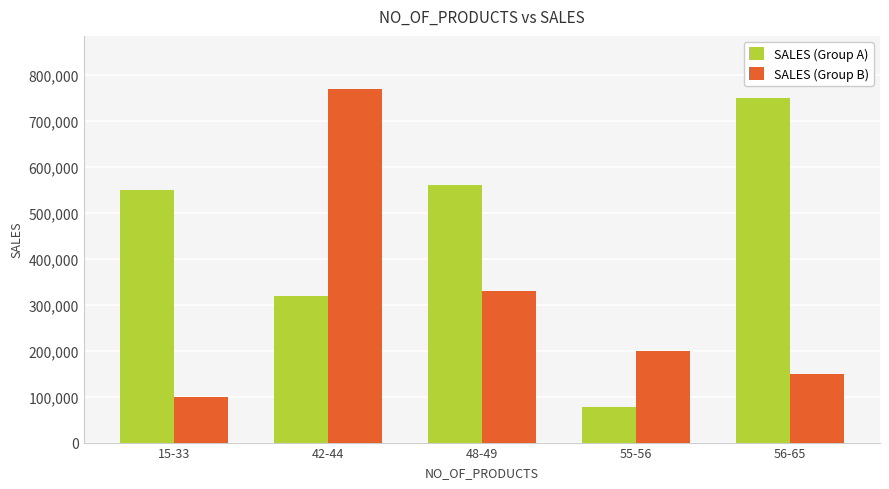

What is the value of the SALES (Group B) bar at the 4th from the left?

200000